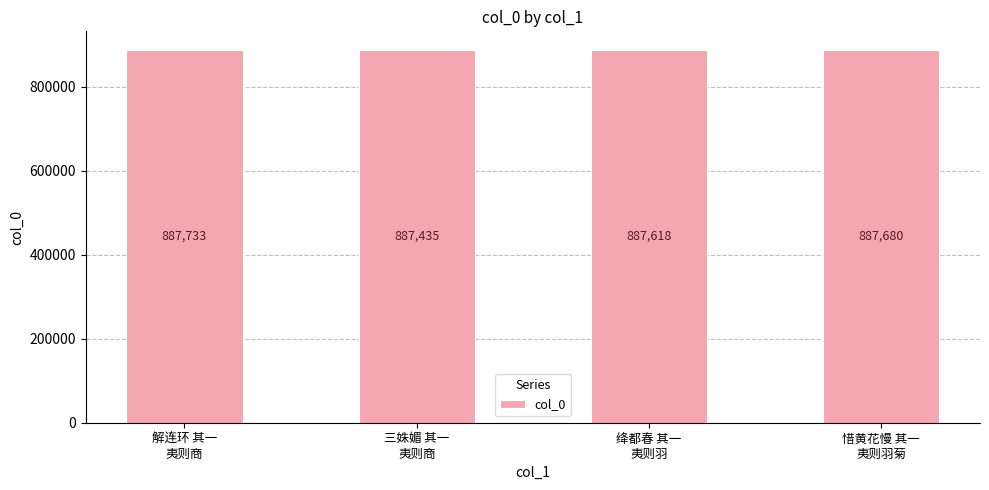

List the labels in order of value, smallest first.

三姝媚 其一
夷则商, 绛都春 其一
夷则羽, 惜黄花慢 其一
夷则羽菊, 解连环 其一
夷则商